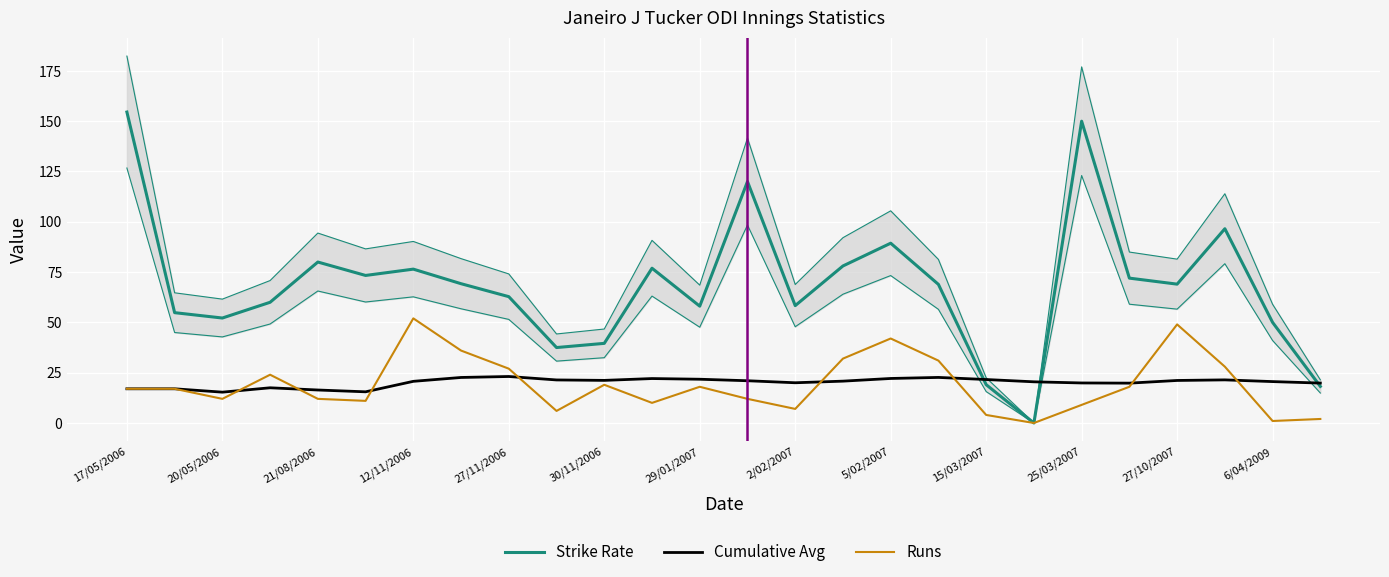

Reading right to left, extract all data points from this chart.

Strike Rate: 18.2	50.0	96.6	69.0	72.0	150.0	0.0	19.0	68.9	89.4	78.0	58.3	120.0	58.1	76.9	39.6	37.5	62.8	69.2	76.5	73.3	80.0	60.0	52.2	54.8	154.5
Cumulative Avg: 19.8	20.6	21.4	21.1	19.8	19.9	20.5	21.6	22.6	22.1	20.8	20.0	21.0	21.8	22.1	21.2	21.4	23.1	22.6	20.7	15.5	16.4	17.5	15.3	17.0	17.0
Runs: 2.0	1.0	28.0	49.0	18.0	9.0	0.0	4.0	31.0	42.0	32.0	7.0	12.0	18.0	10.0	19.0	6.0	27.0	36.0	52.0	11.0	12.0	24.0	12.0	17.0	17.0